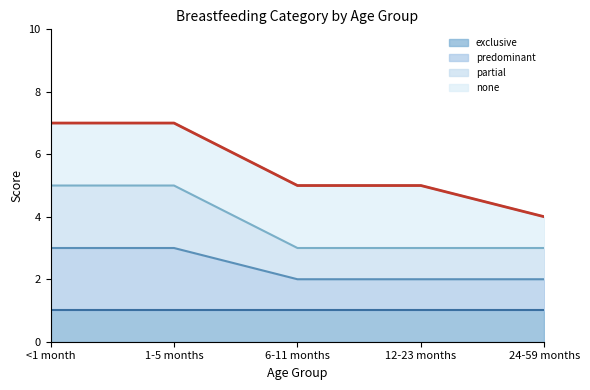

True or false: partial and predominant intersect in this chart.

False